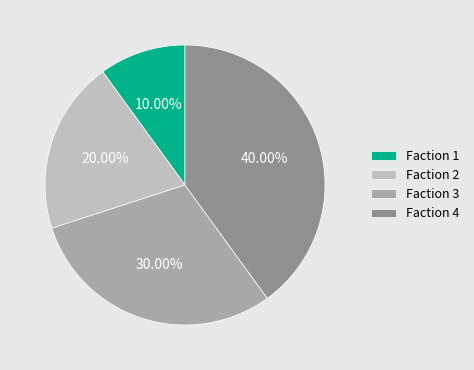

Rank the categories by value from highest to lowest.

Faction 4, Faction 3, Faction 2, Faction 1